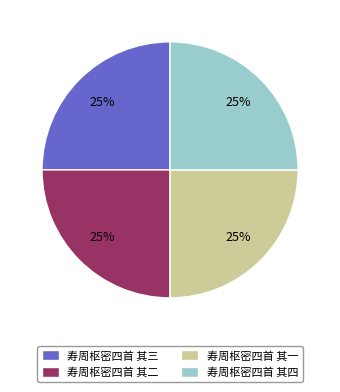

How many segments does this pie chart have?

4